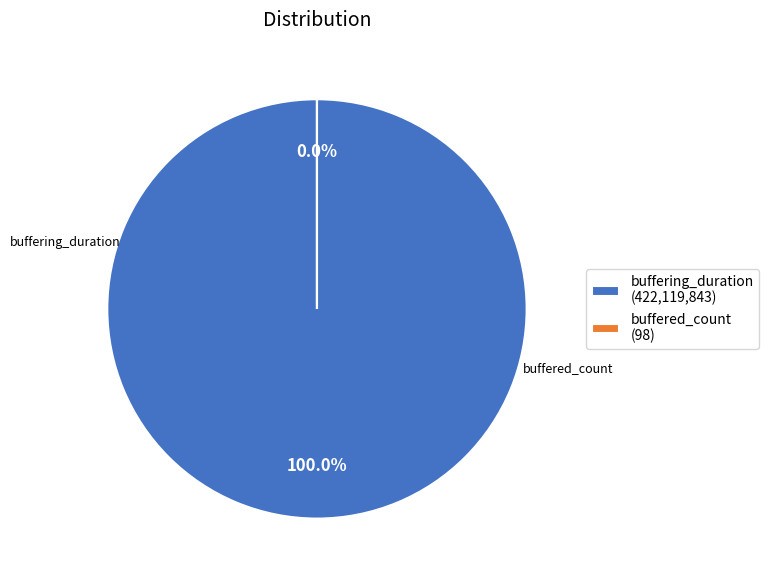

Which category has the biggest portion of the pie?

buffering_duration